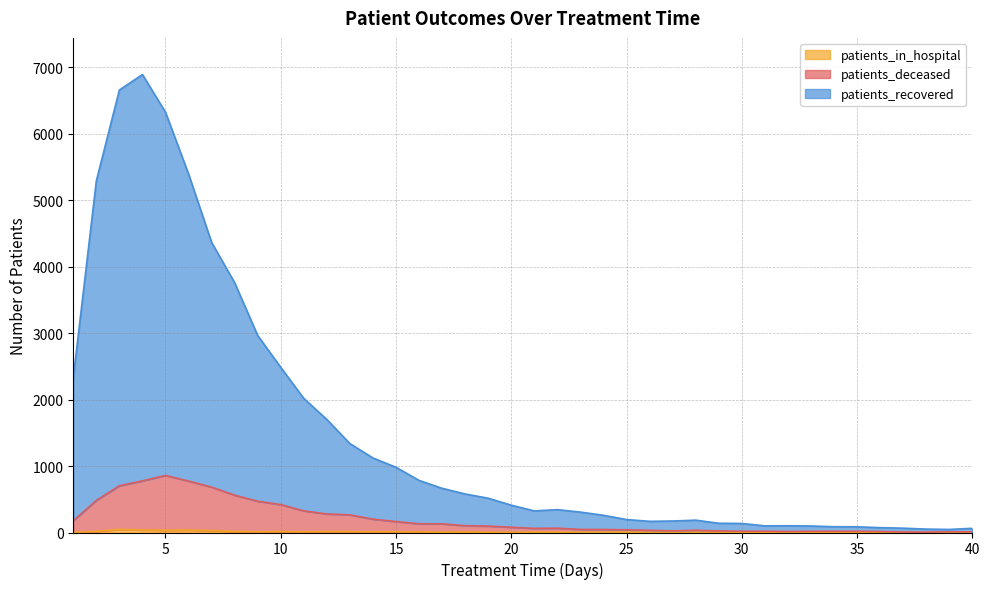

True or false: patients_deceased and patients_recovered cross at least once.

False